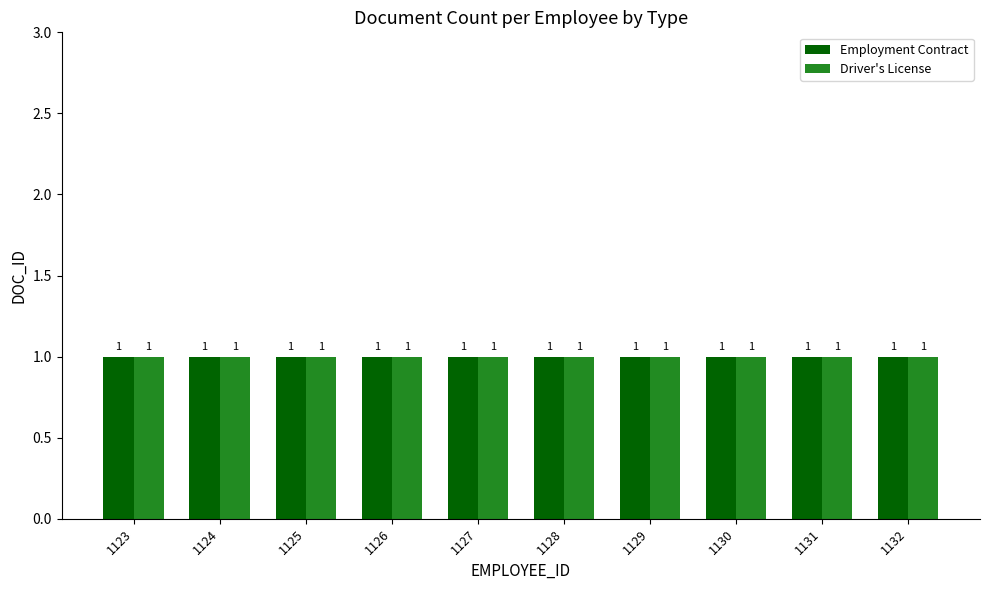

Which label corresponds to the smallest value in the chart?

1123